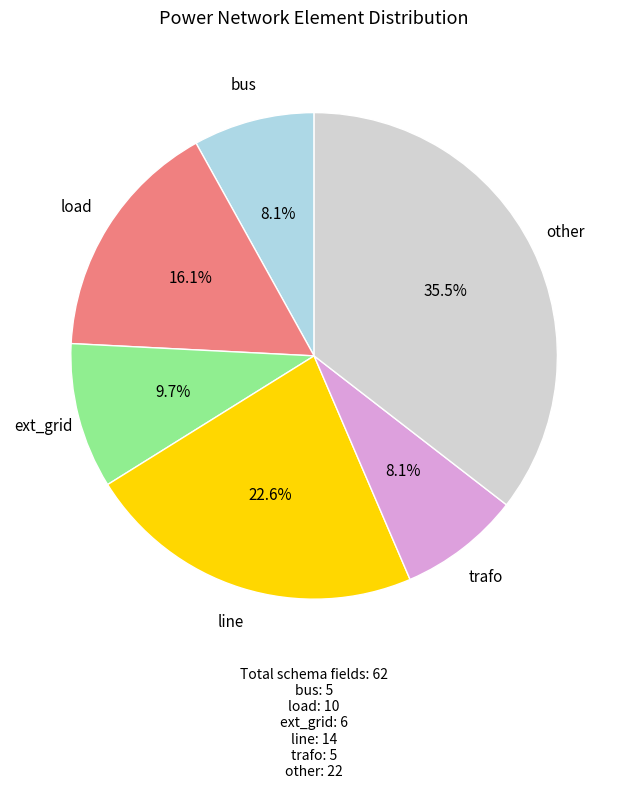

To the nearest percent, what is the average slice percentage?

17%